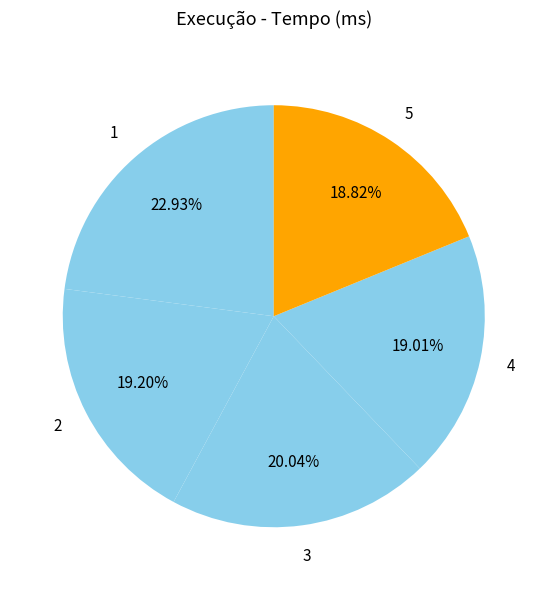

How many segments does this pie chart have?

5